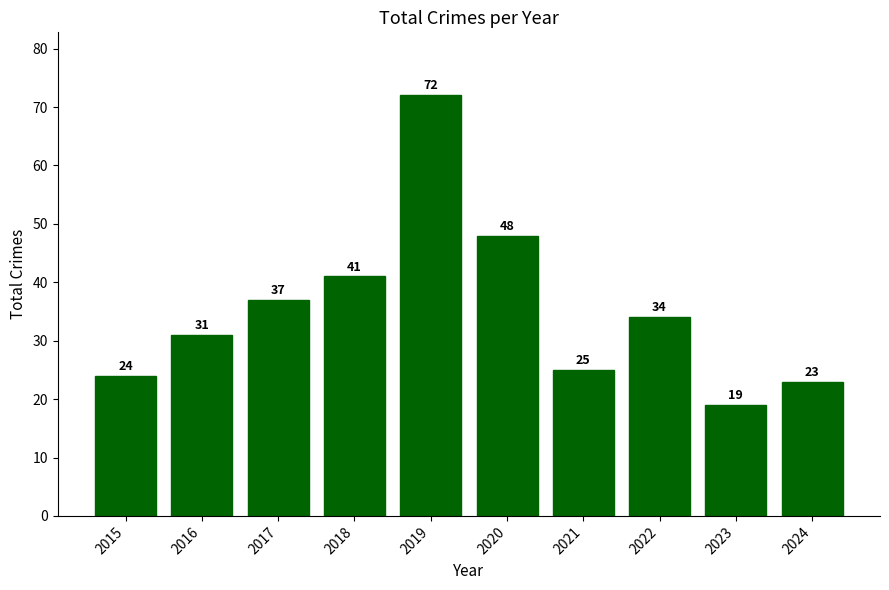

At which category does the chart reach its minimum across all series?

2023